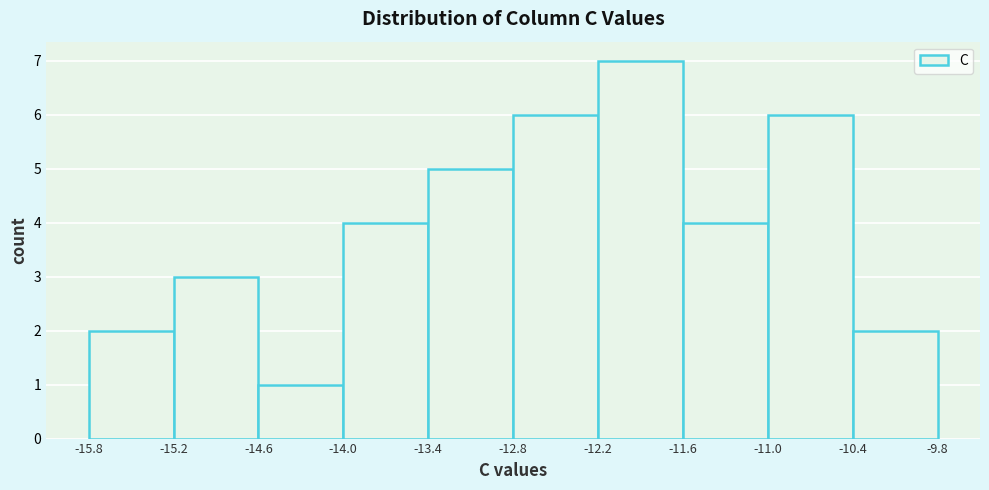

Which range on the x-axis has the tallest bar?

-12.2 to -11.6